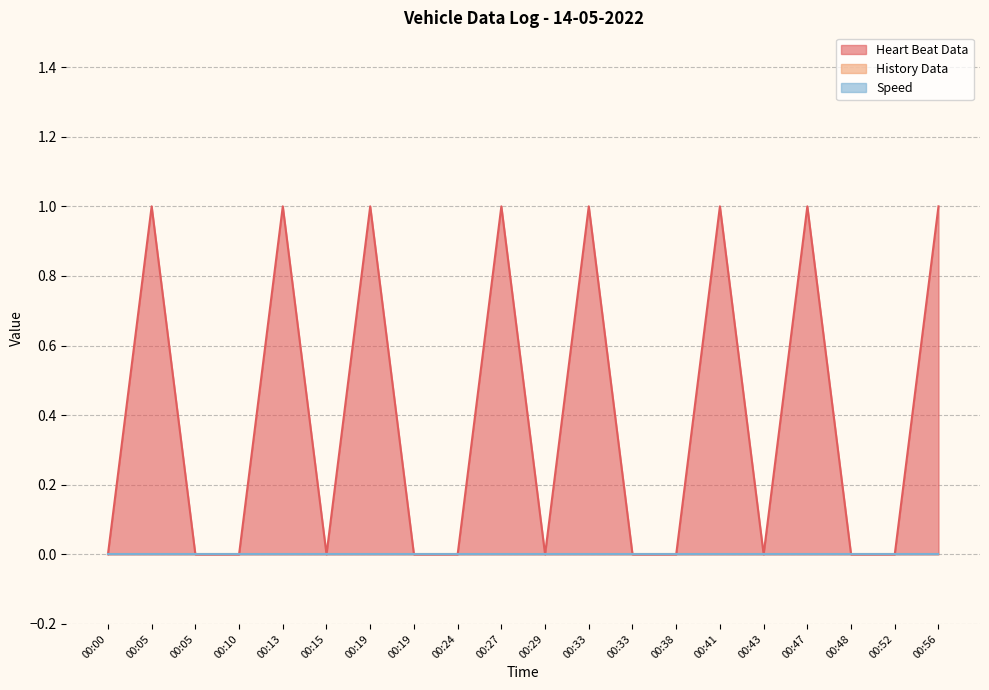

How many lines are shown in the chart?

3